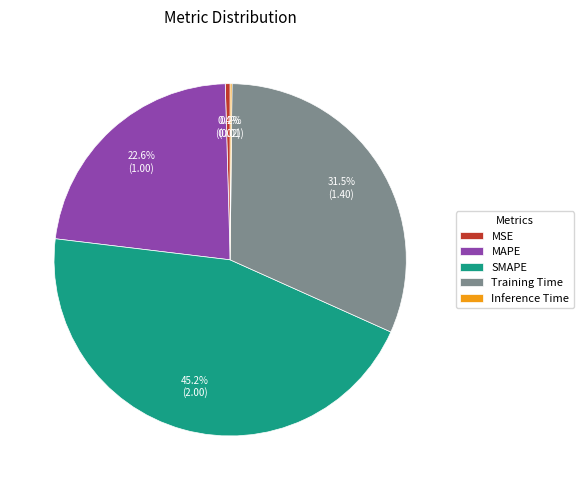

Which slice is the largest?

SMAPE